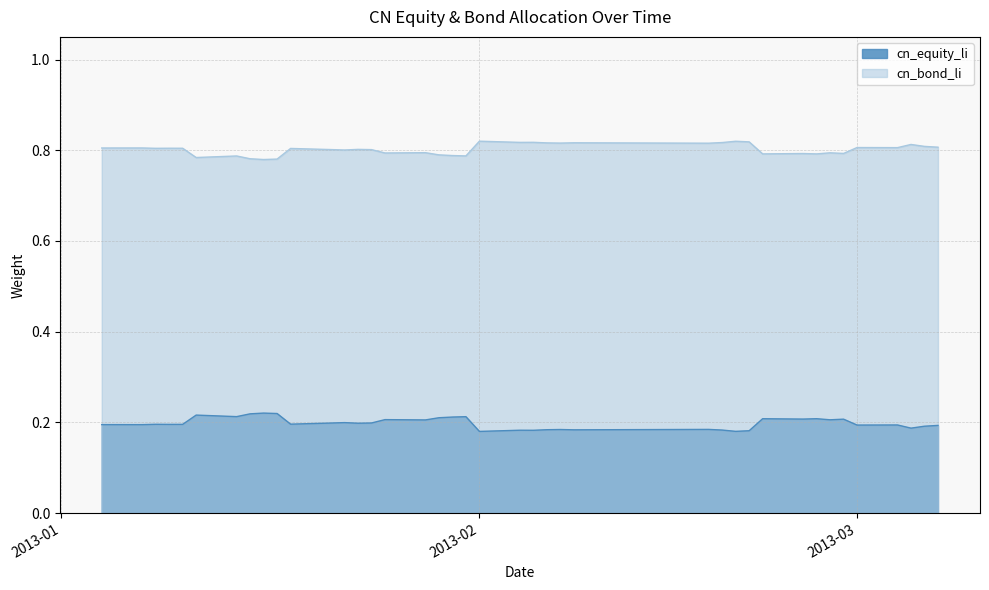

The value of cn_equity_li at 2013-02-20 is 0.2. True or false?

True